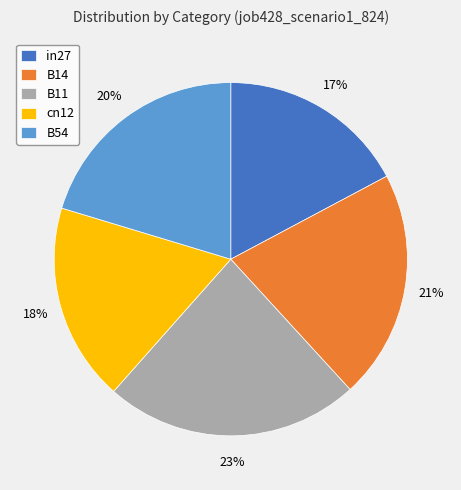

Rank the categories by value from highest to lowest.

B11, B14, B54, cn12, in27